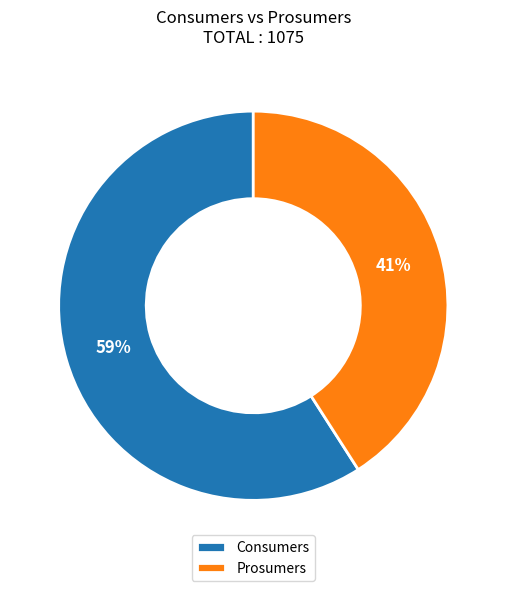

The Consumers slice represents 59% of the pie. True or false?

True